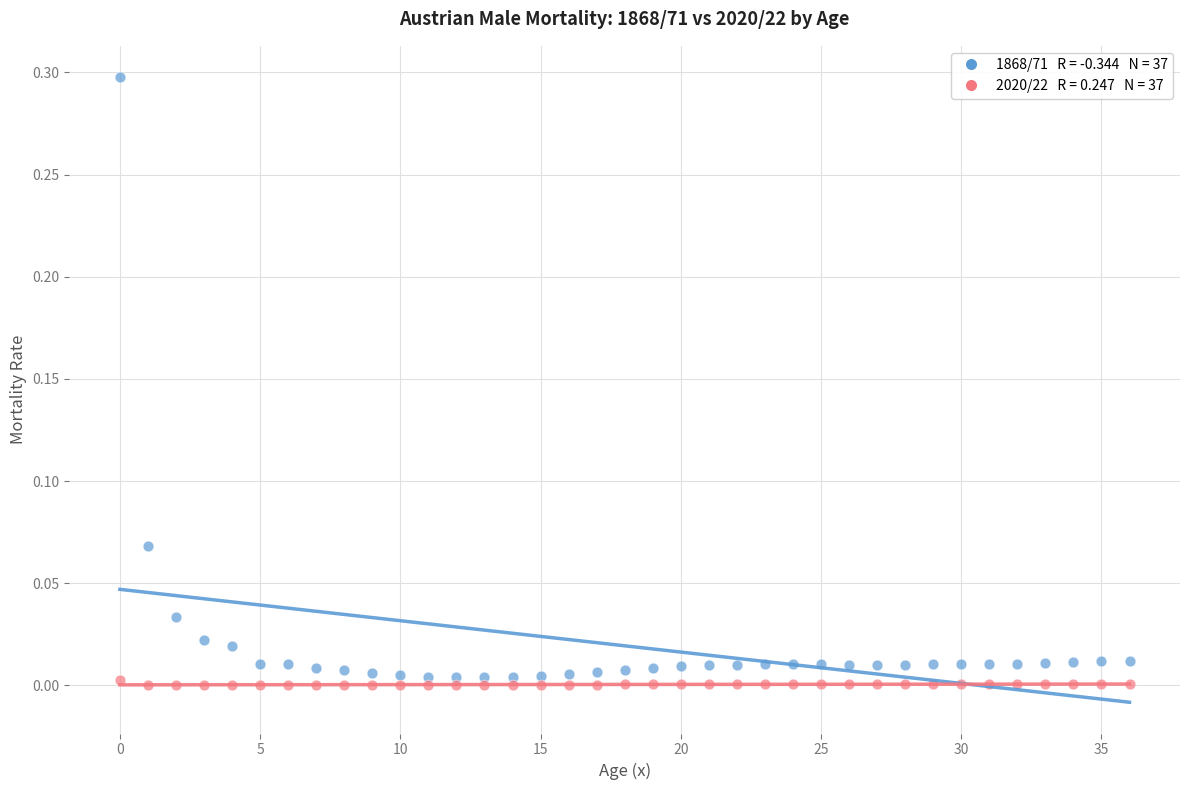

Across all data points, what is the range of Y values (max minus min)?

0.3